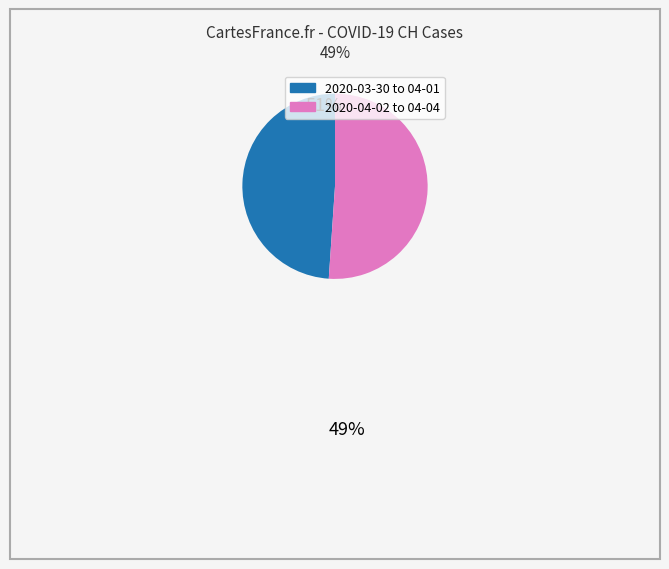

How many segments does this pie chart have?

2